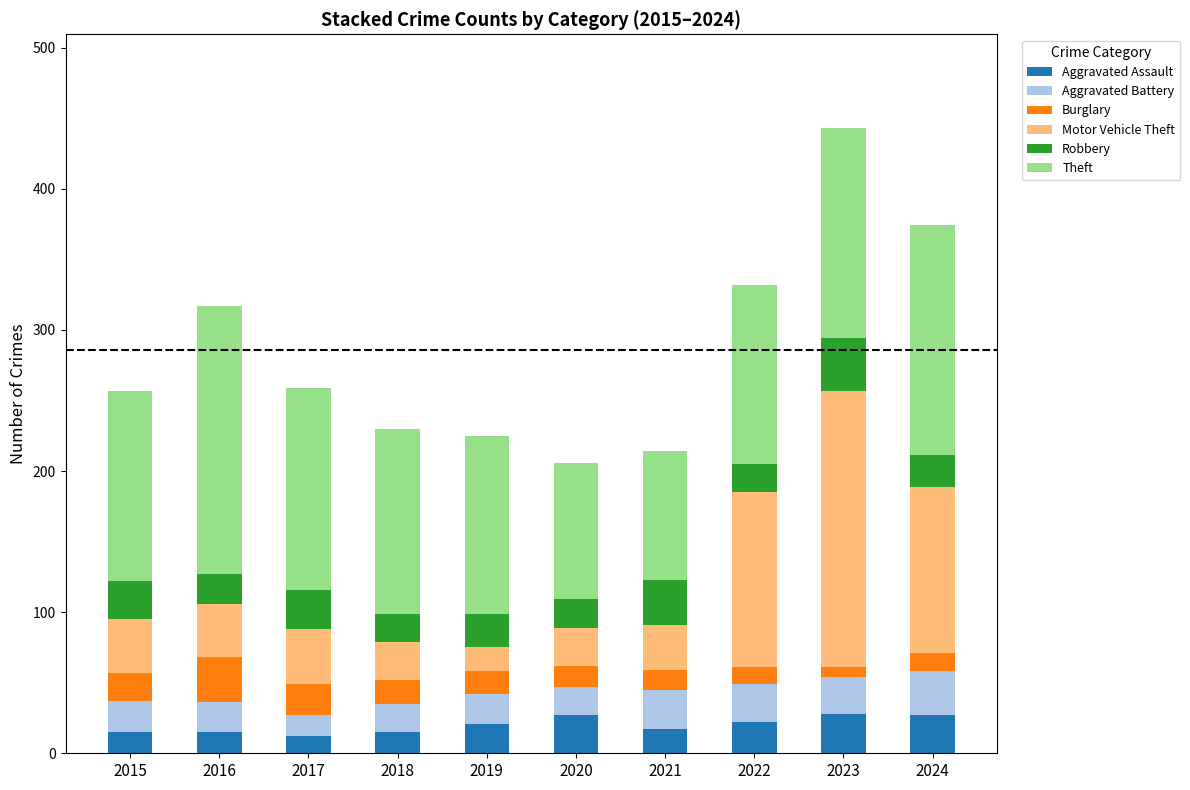

The value of Aggravated Assault at 2019 is 21. True or false?

True